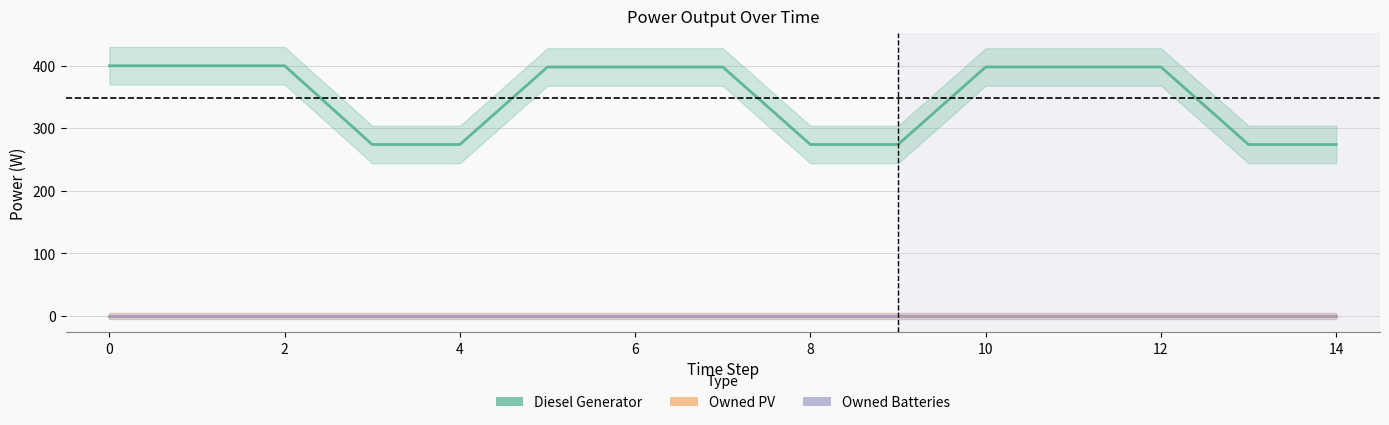

What is the value of the Diesel Generator point at the 4th from the left?

274